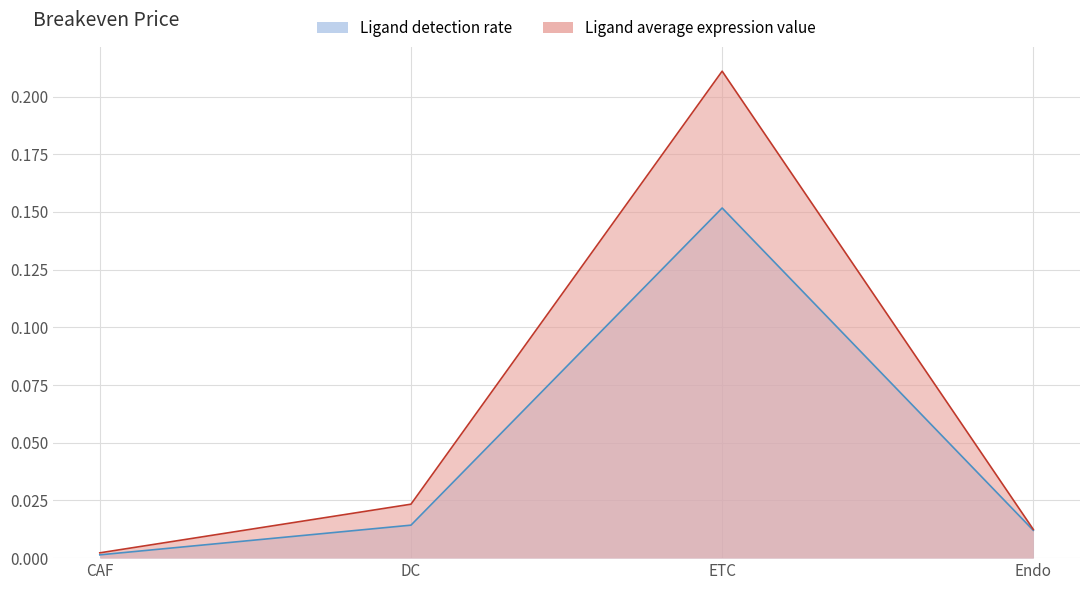

Where is Ligand detection rate nearest to the value 0?

CAF